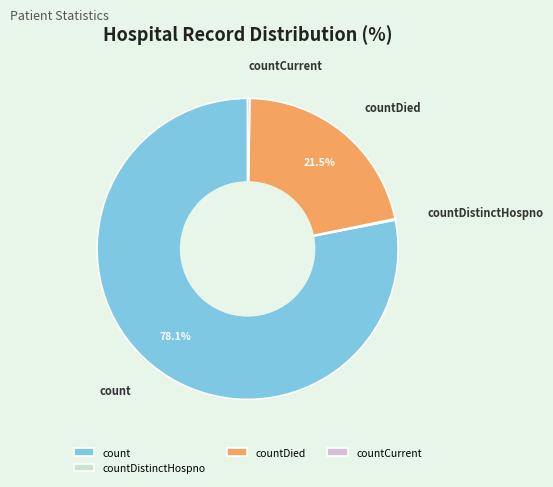

How much of the chart is everything except countDied?

78.5%